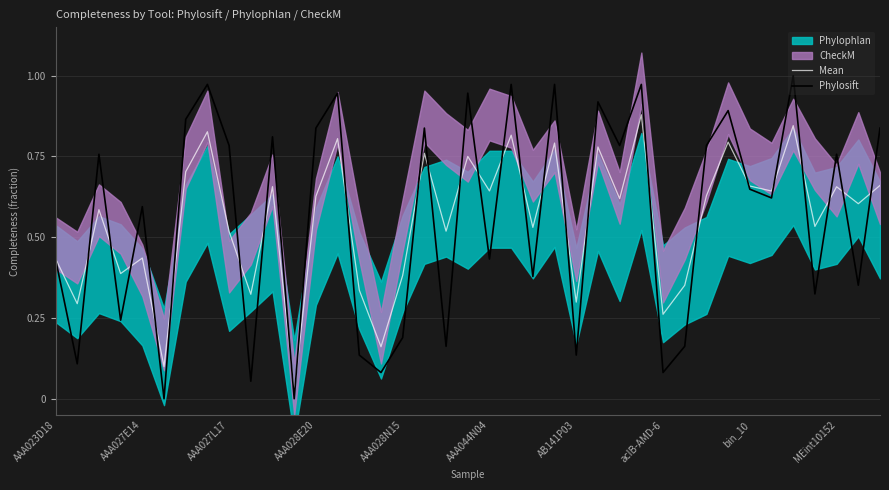

Does the chart display data point markers on the line(s)?

No